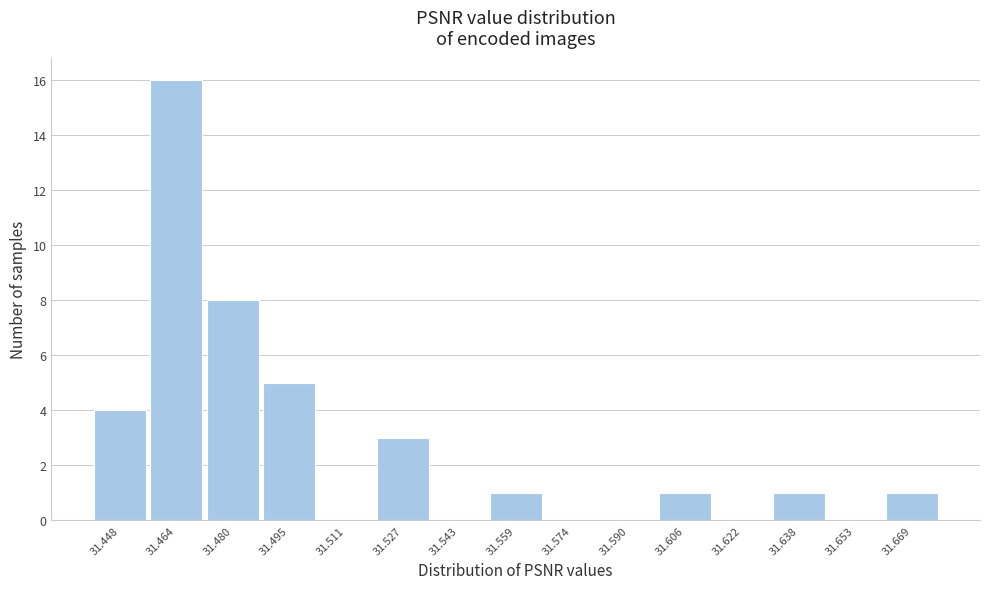

Reading right to left, list all the values displayed in this chart.

31.669=1	31.653=0	31.638=1	31.622=0	31.606=1	31.590=0	31.574=0	31.559=1	31.543=0	31.527=3	31.511=0	31.495=5	31.480=8	31.464=16	31.448=4